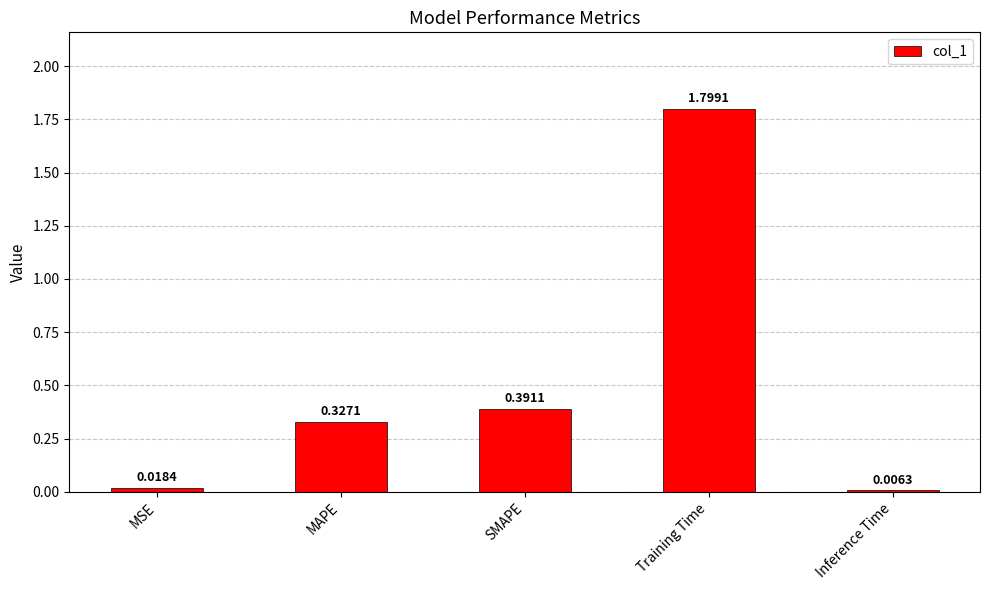

What is the change in value from MSE to Training Time?

+1.8